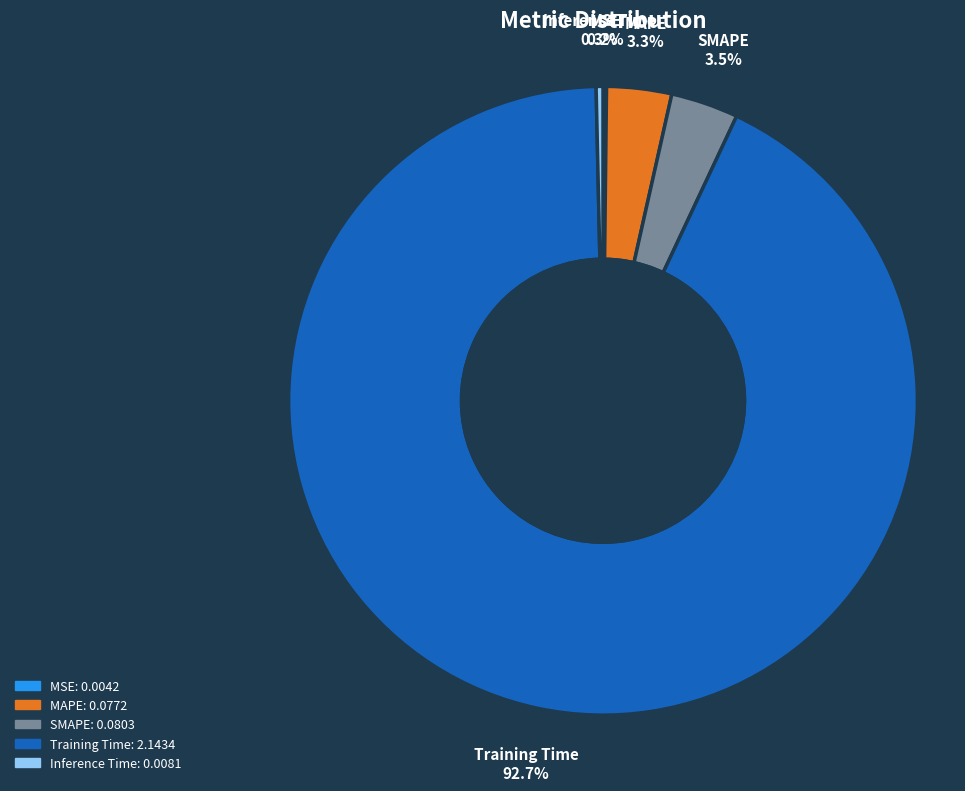

Which slice is the largest?

Training Time